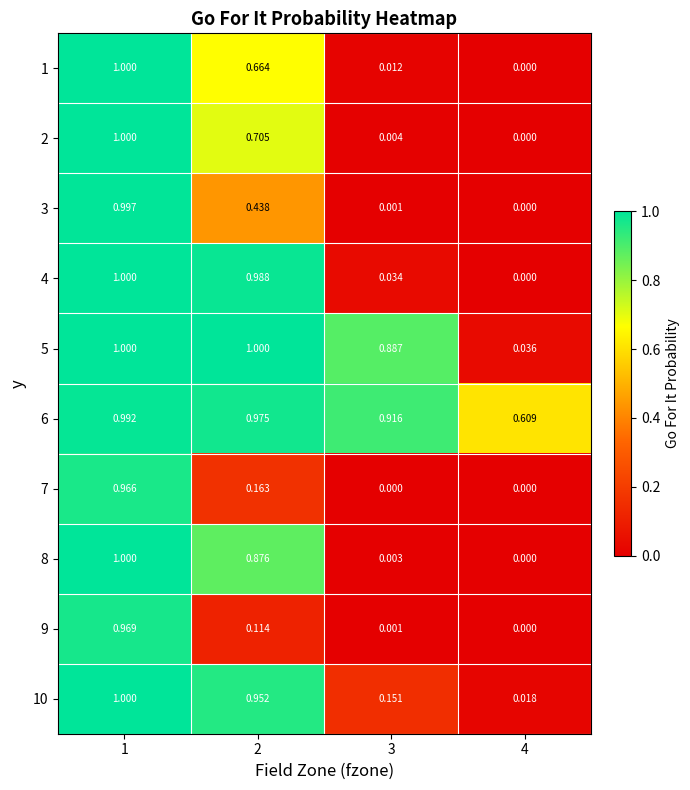

Is the value of 10 at 4 greater than the value of 3 at 4?

Yes